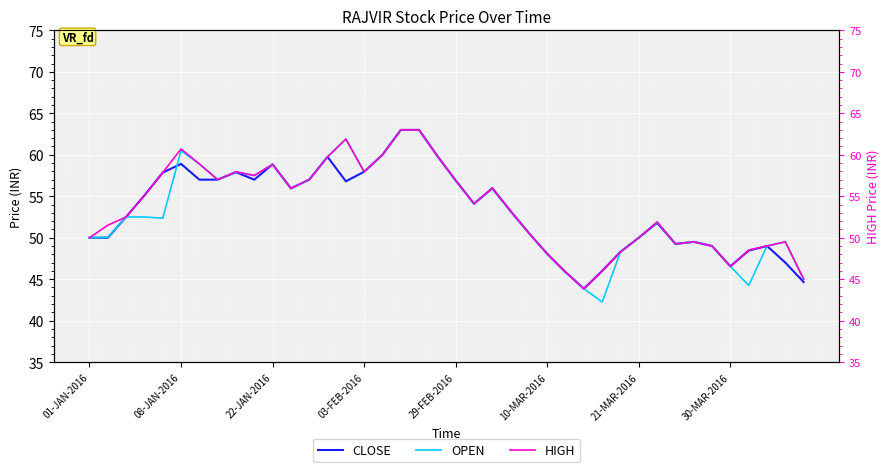

The CLOSE series shows 58.0 at 03-FEB-2016. True or false?

True